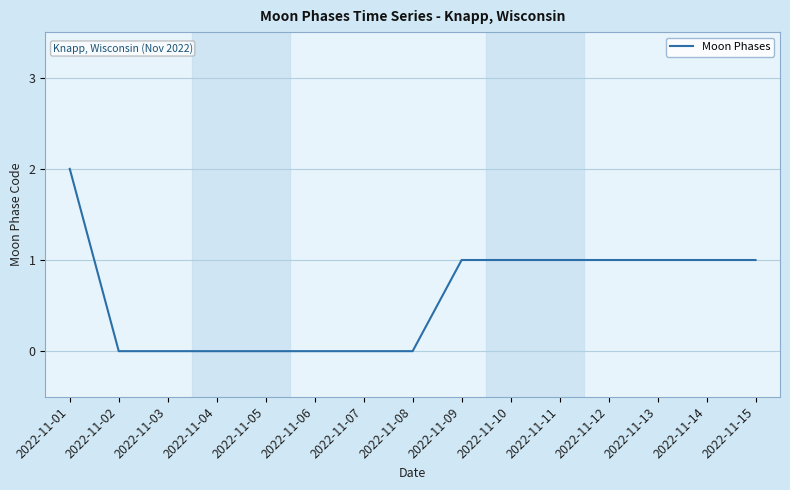

Is it true that the value at 2022-11-14 is 1?

True